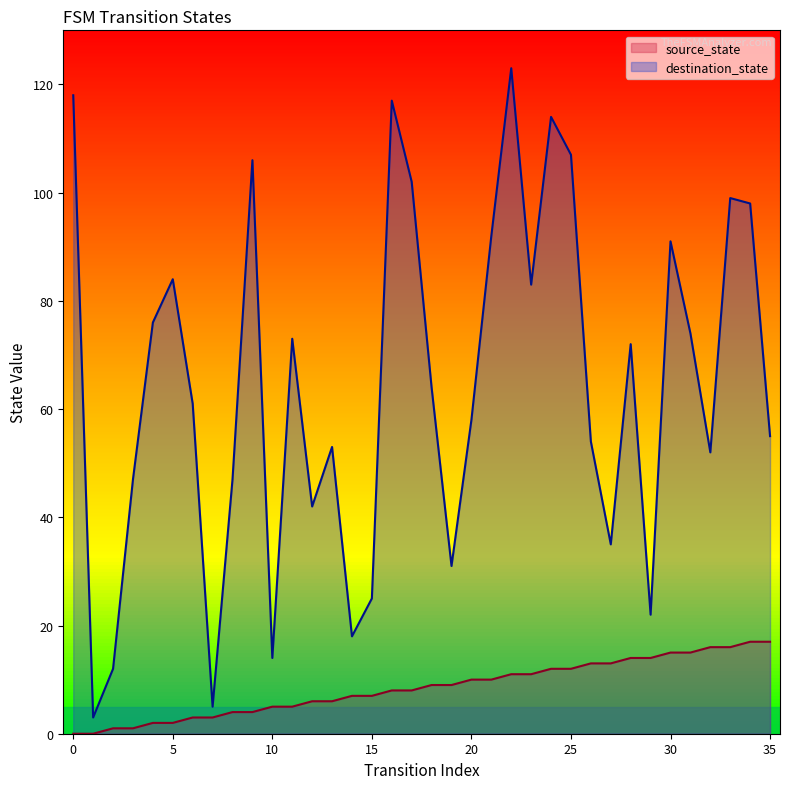

The value of destination_state at 16 is 117. True or false?

True